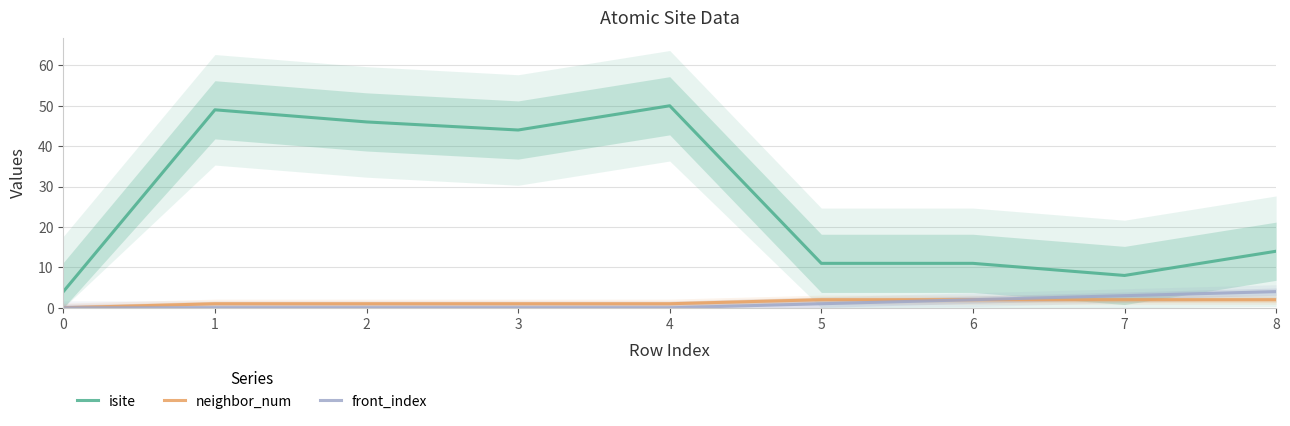

Reading left to right, list all the values displayed in this chart.

isite: 4	49	46	44	50	11	11	8	14
neighbor_num: 0	1	1	1	1	2	2	2	2
front_index: 0	0	0	0	0	1	2	3	4